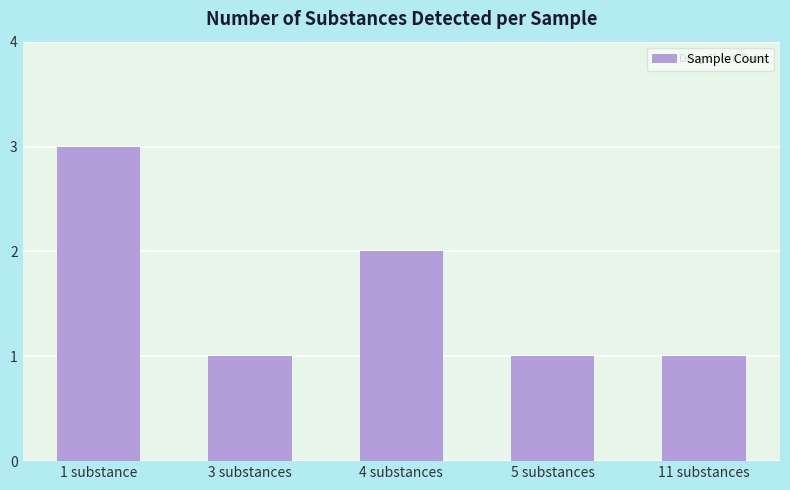

Which label corresponds to the largest value in the chart?

1 substance